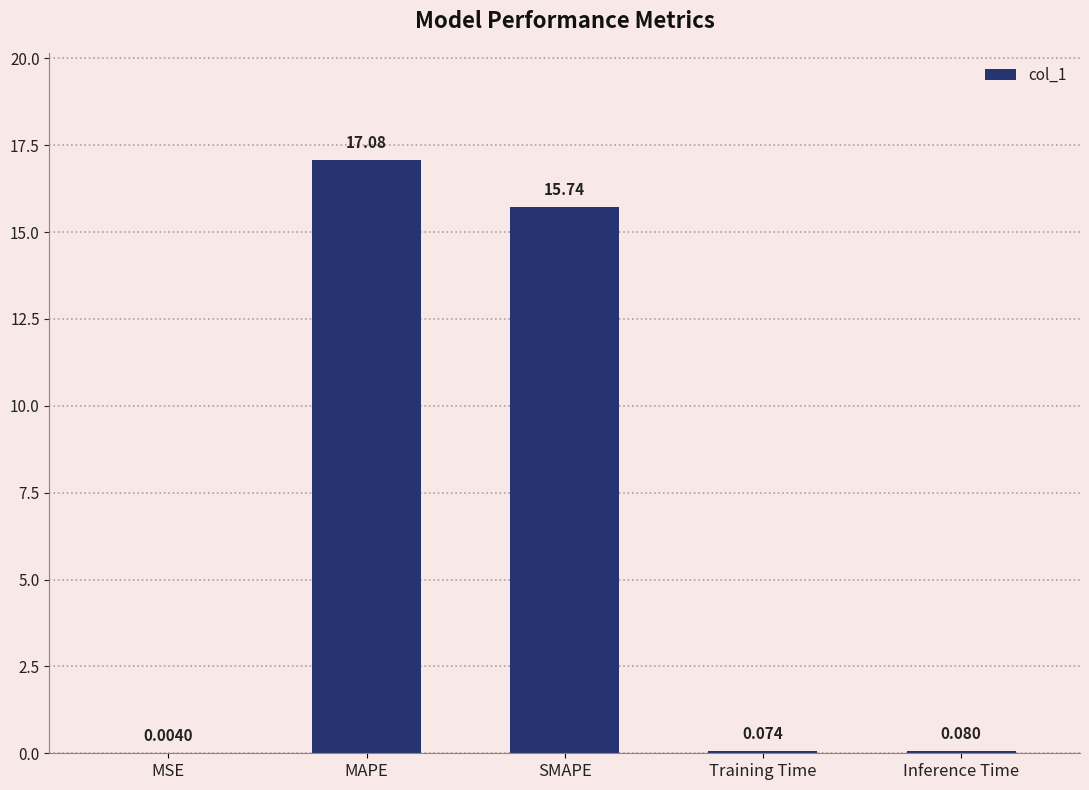

Which has a higher value, Training Time or SMAPE?

SMAPE